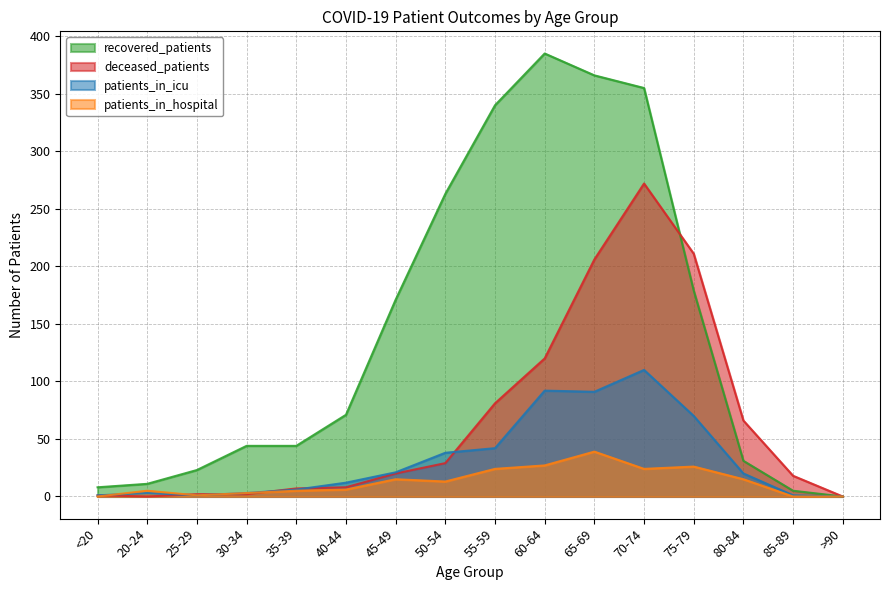

Which category has the lowest value across all series?

>90